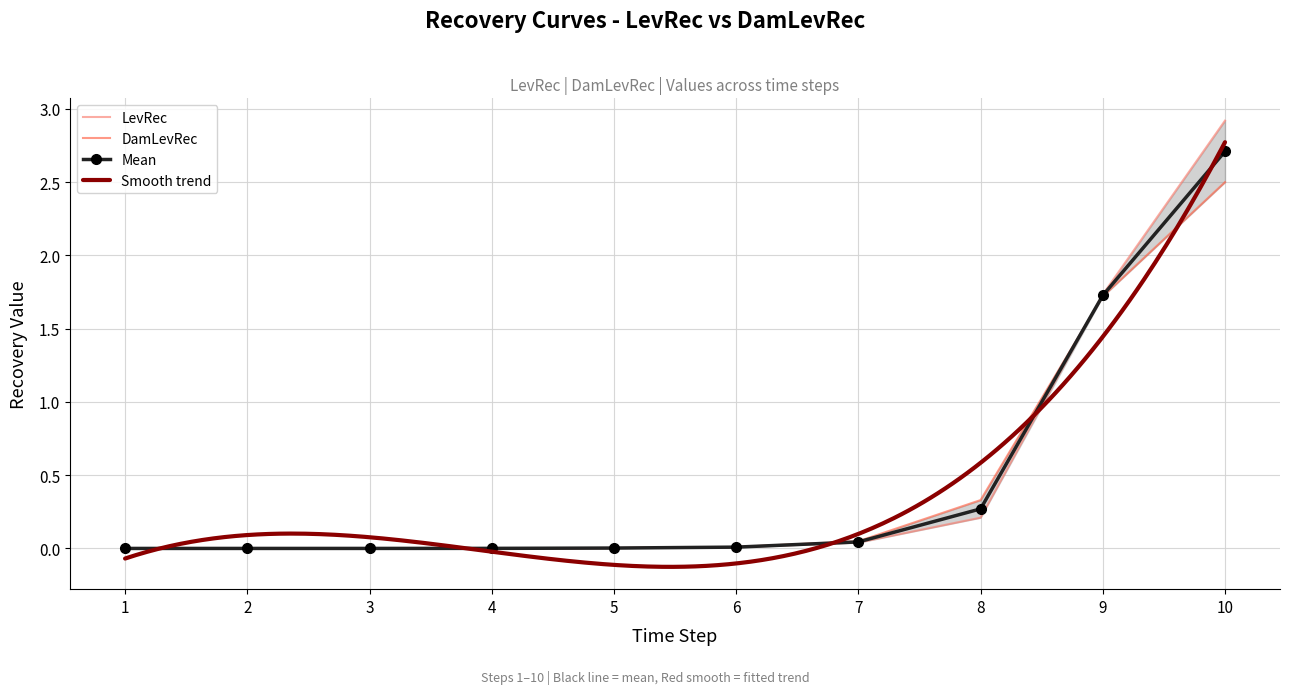

Between which two adjacent categories do LevRec and DamLevRec first intersect?

2 and 3